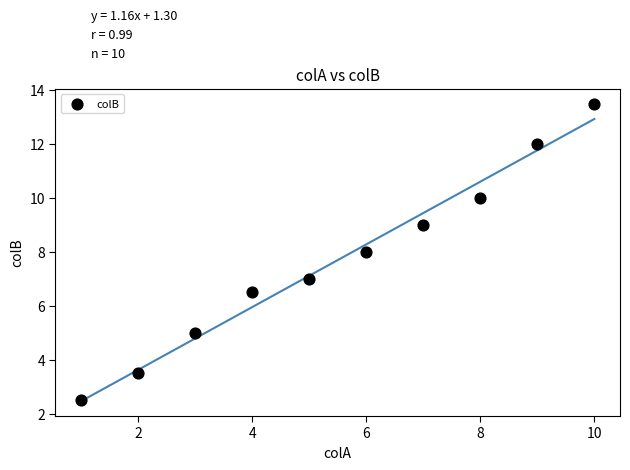

What is the average Y value?

7.7